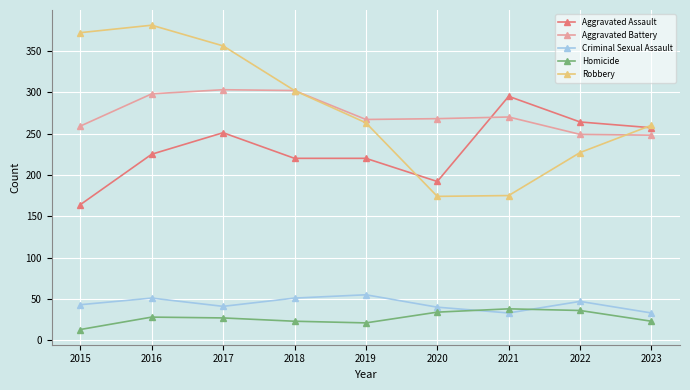

What is the total value across all series at 2020?

708